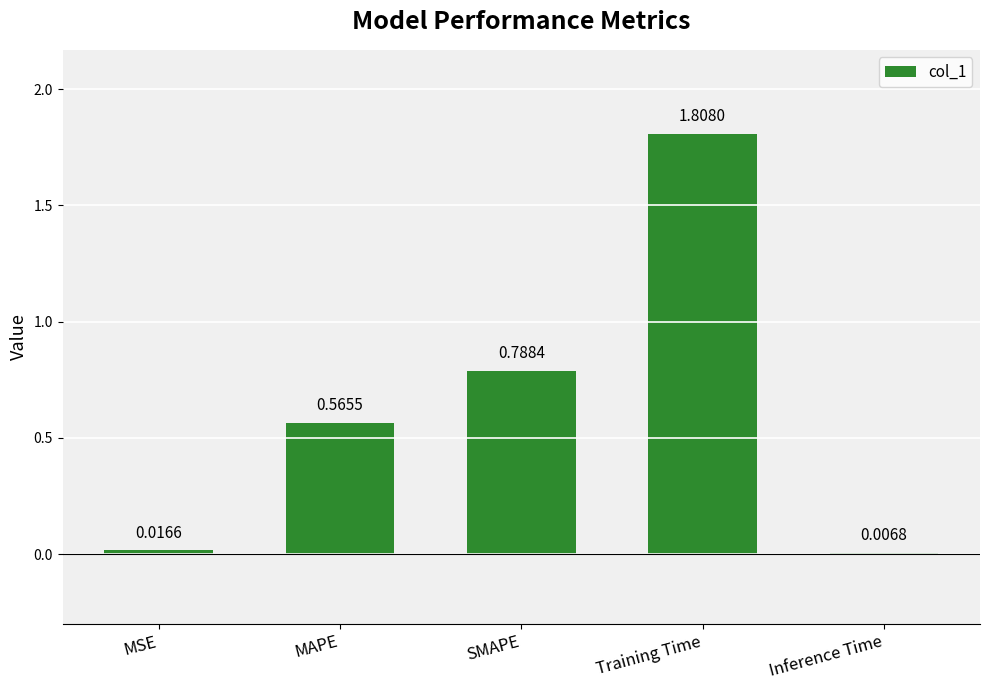

Where is the data nearest to the value 0?

Inference Time